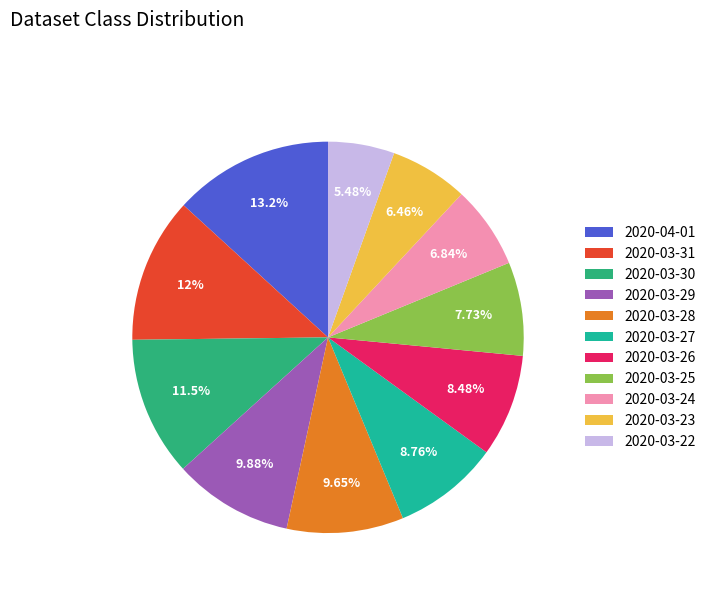

What is the smallest slice in the pie chart?

2020-03-22